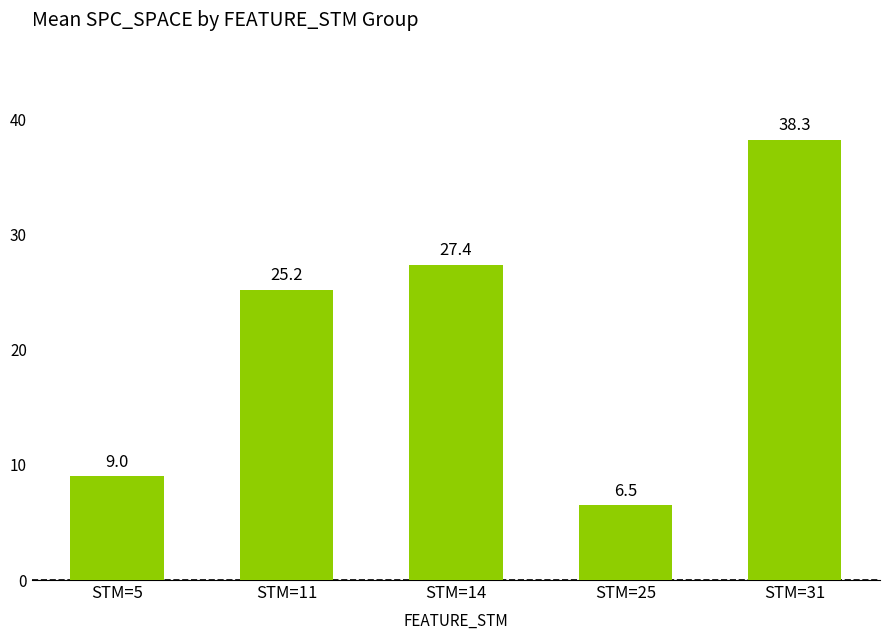

Approximately how many times larger is the value at STM=25 compared to STM=31?

0.2